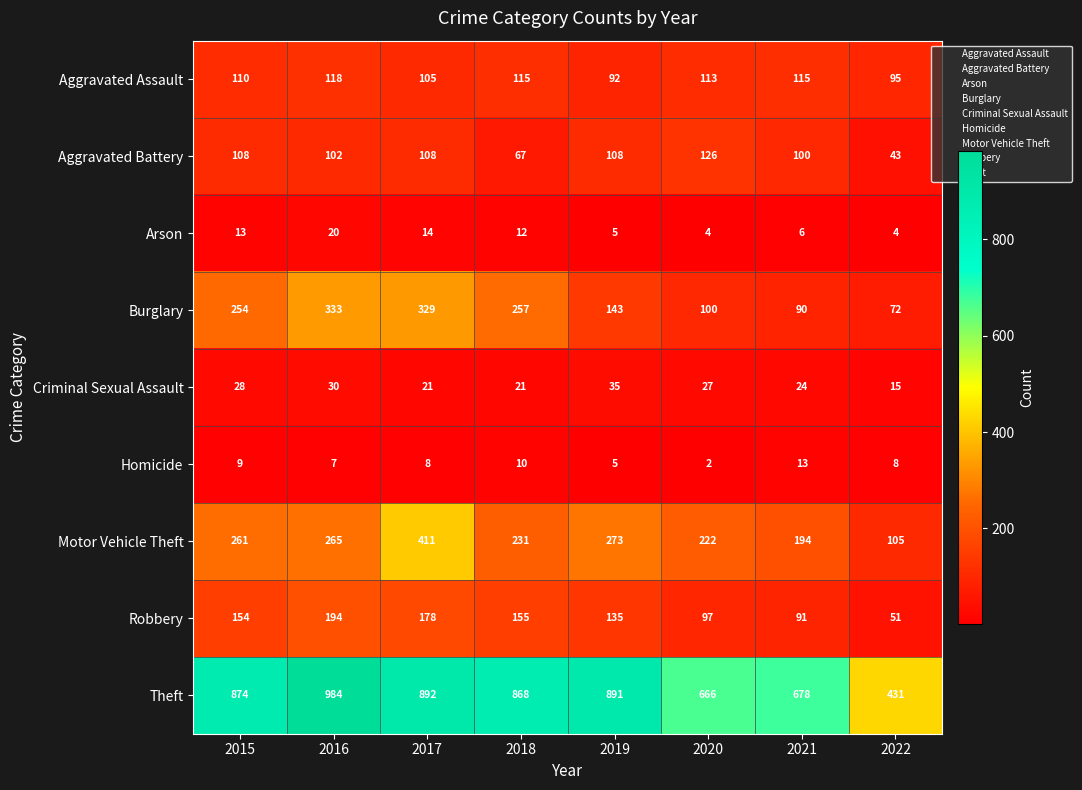

Rank the series at 2015 from lowest to highest value.

Homicide, Arson, Criminal Sexual Assault, Aggravated Battery, Aggravated Assault, Robbery, Burglary, Motor Vehicle Theft, Theft